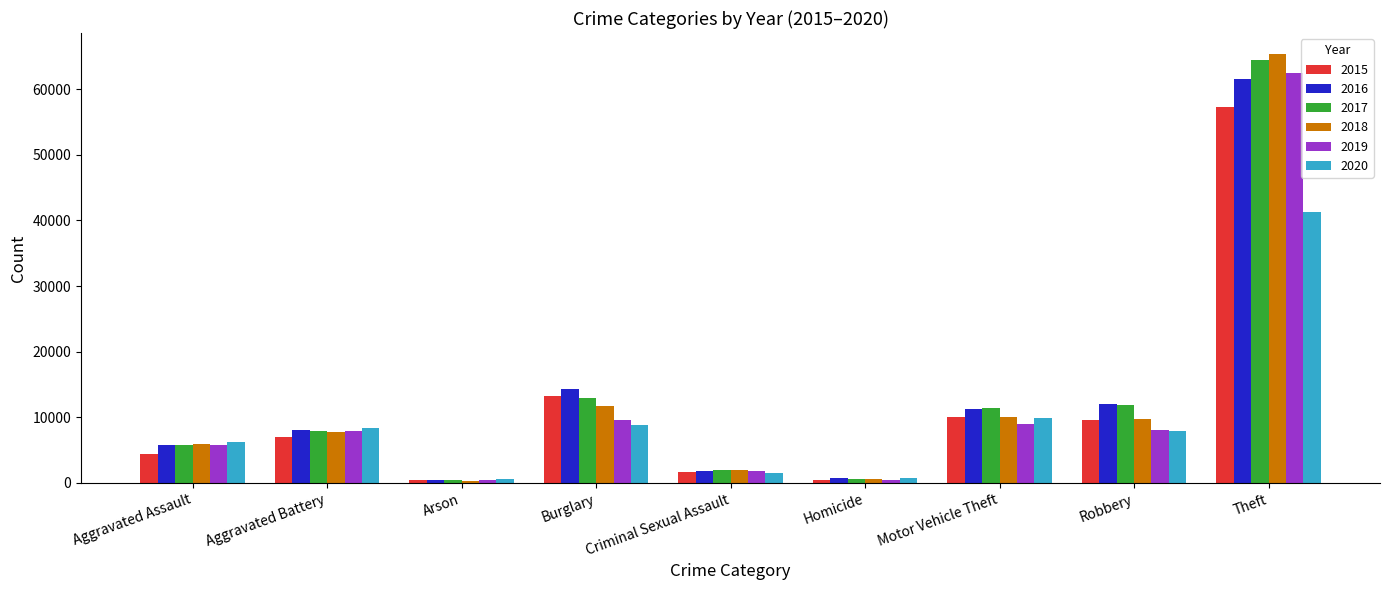

Which series has the widest spread of values?

2018